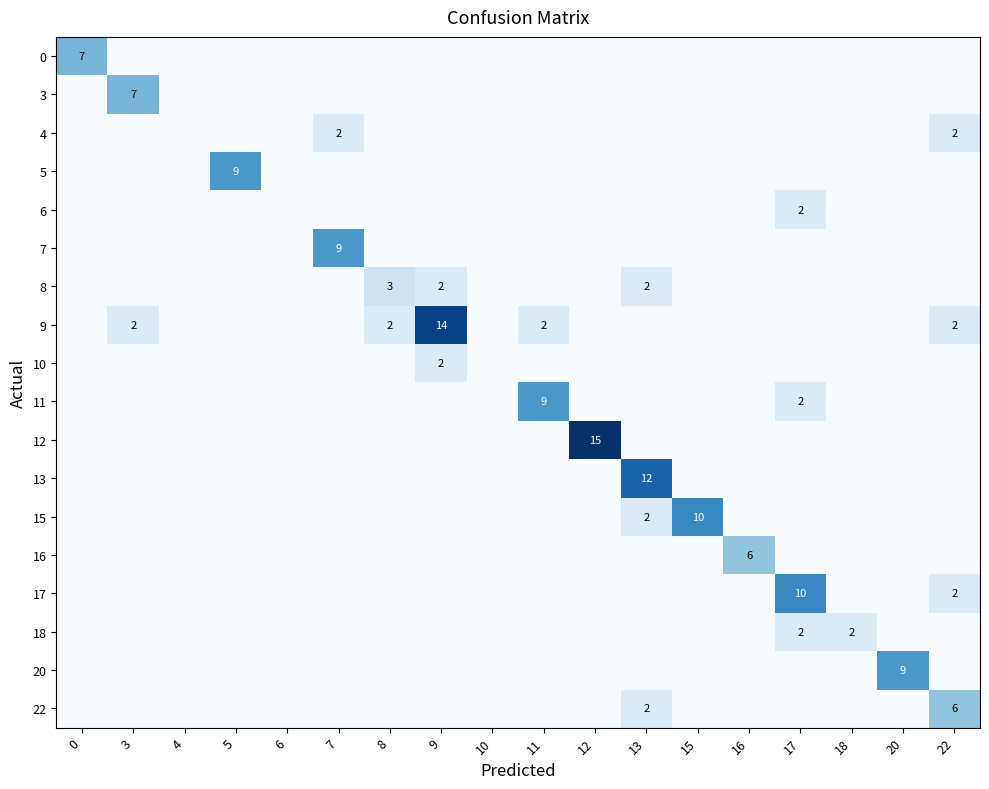

What is the sum of the 9 values at 11 and 8?

4